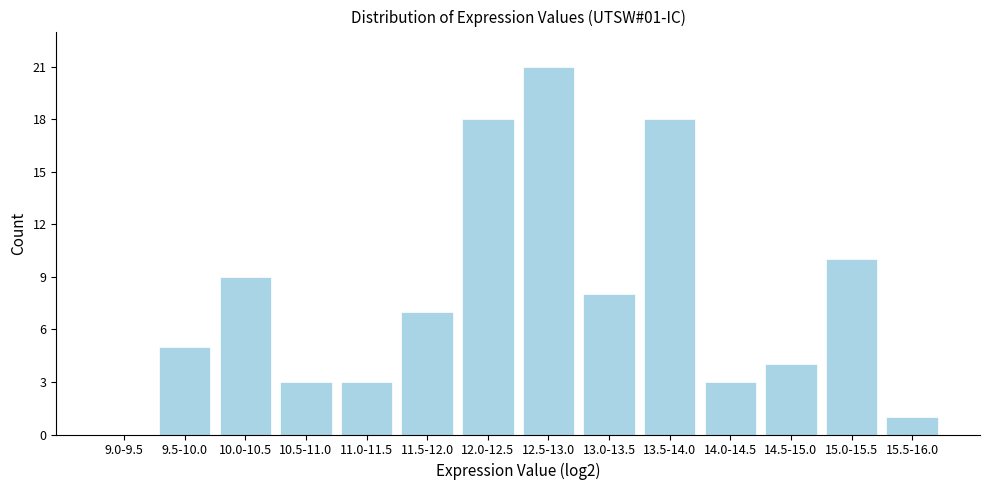

Reading left to right, what are all the values shown in this chart?

9.0-9.5=0	9.5-10.0=5	10.0-10.5=9	10.5-11.0=3	11.0-11.5=3	11.5-12.0=7	12.0-12.5=18	12.5-13.0=21	13.0-13.5=8	13.5-14.0=18	14.0-14.5=3	14.5-15.0=4	15.0-15.5=10	15.5-16.0=1